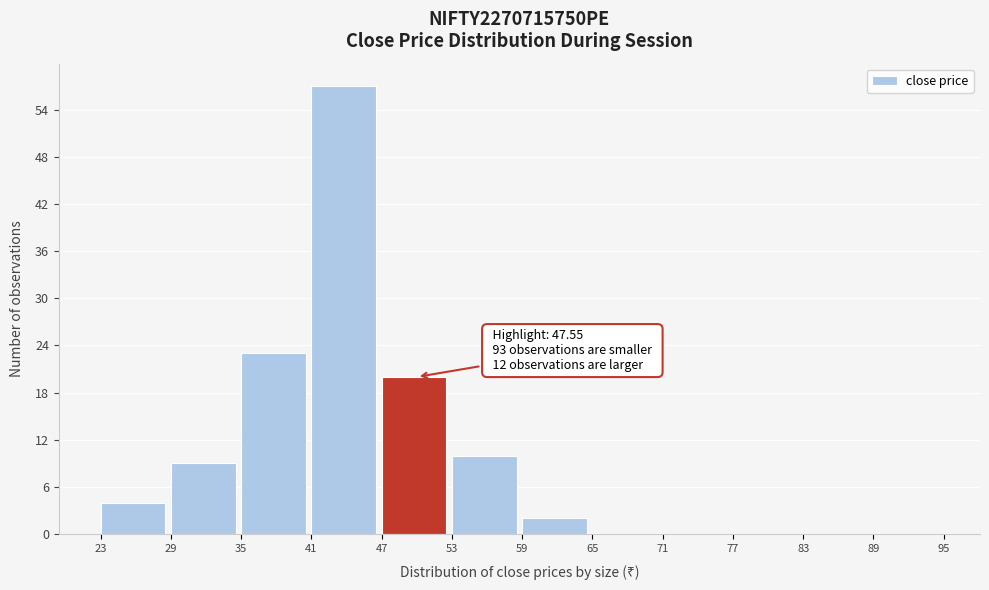

Over which range of the x-axis is the bar tallest?

41 to 47